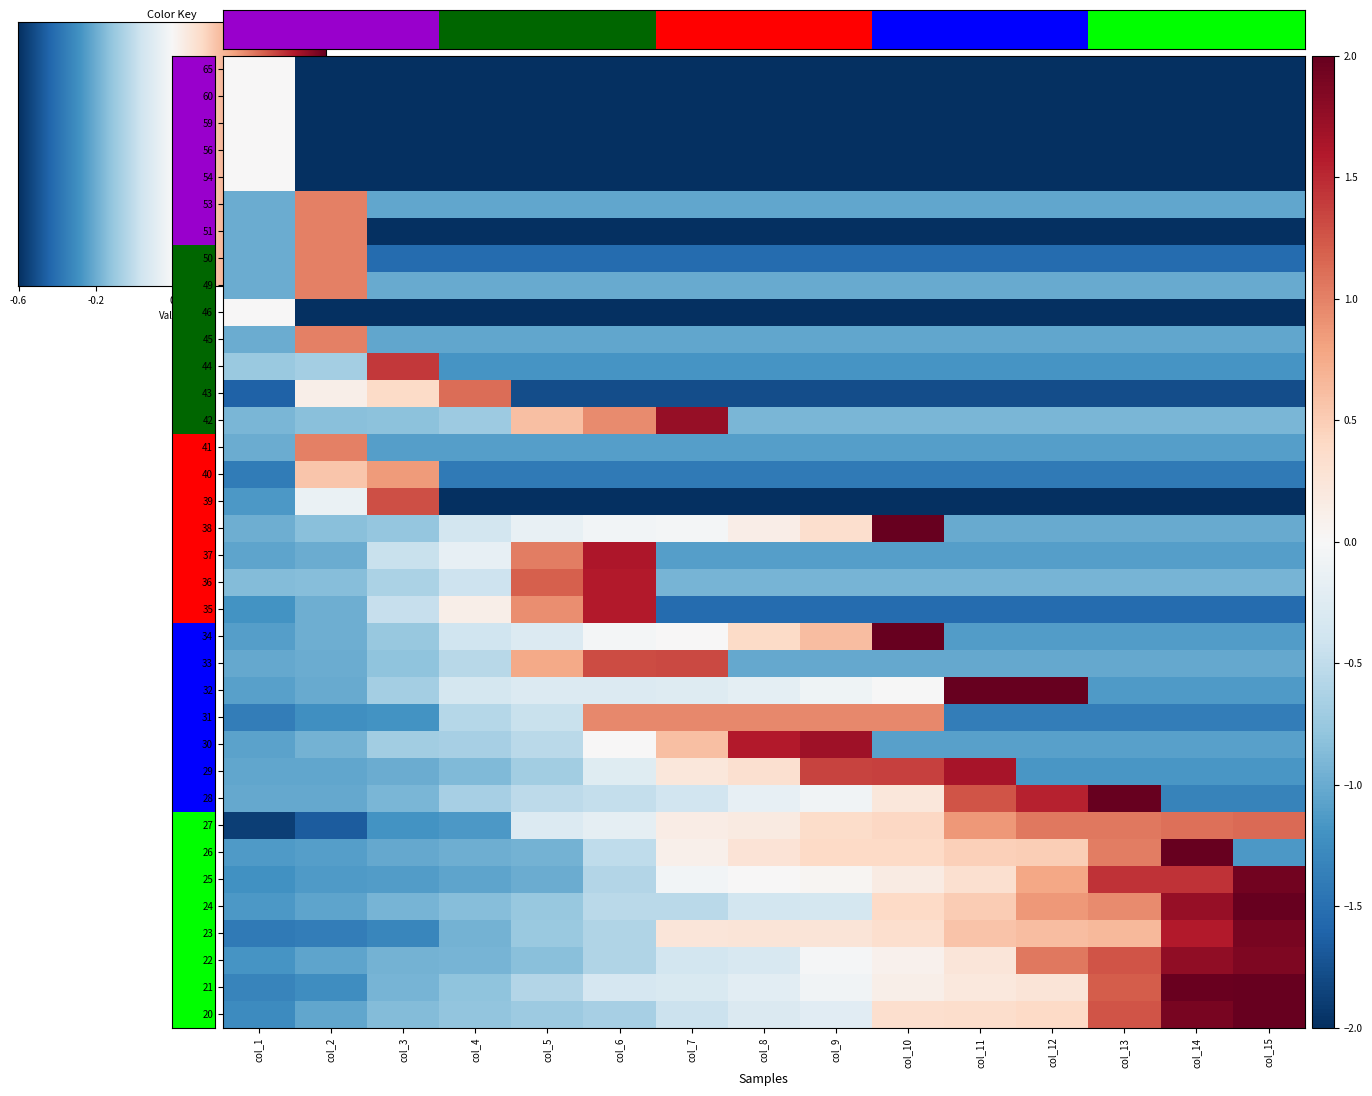

The value of 56 at col_14 is -504.7. True or false?

False